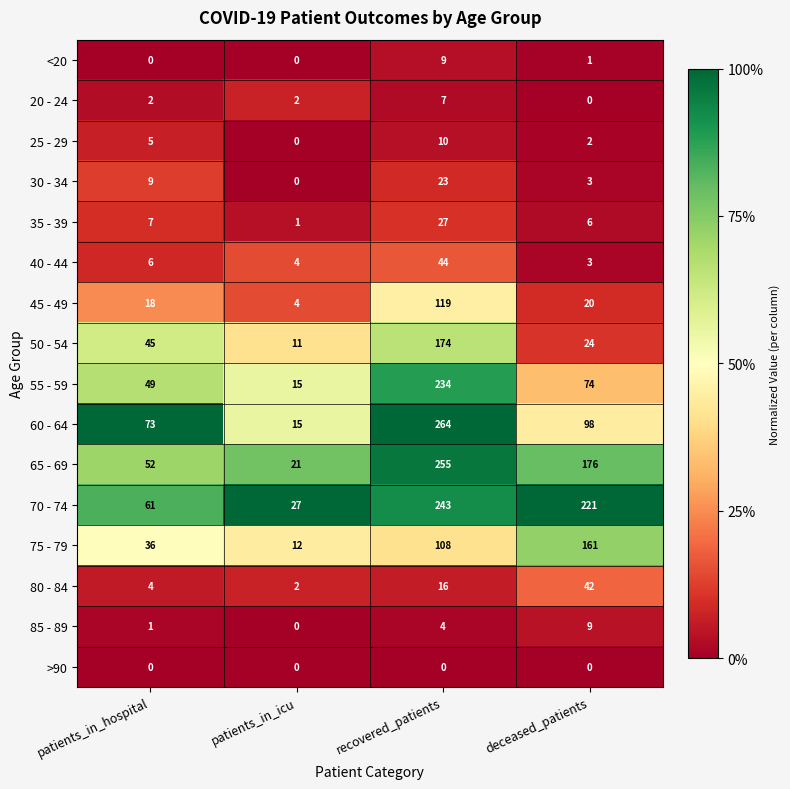

Which label corresponds to the largest value in the chart?

recovered_patients